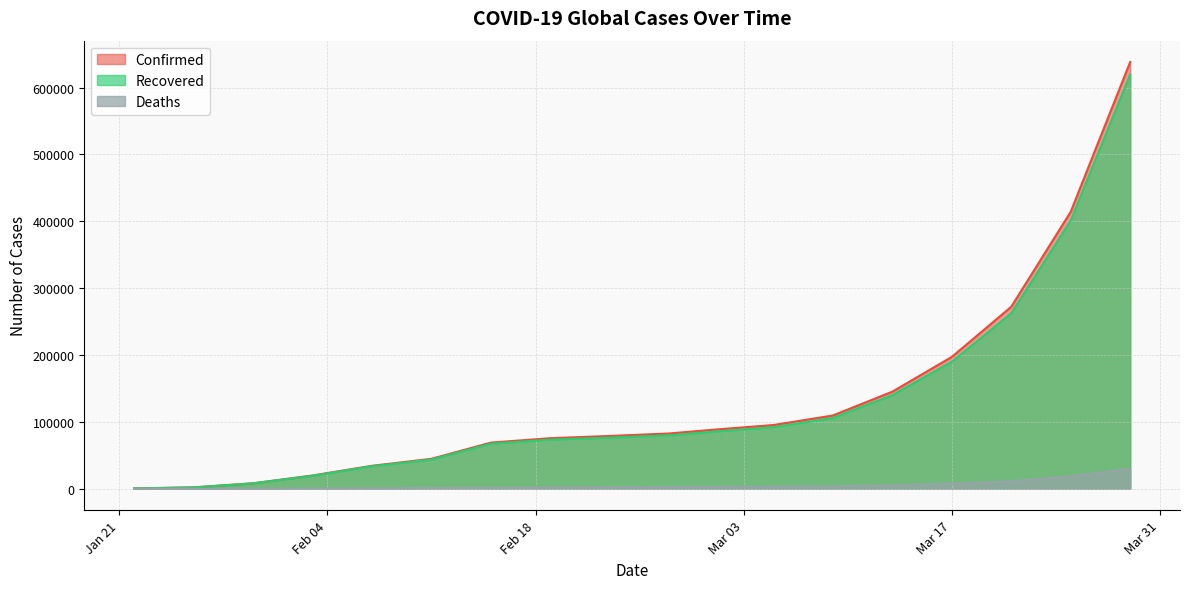

What is the label of the 16th point from the right?

2020-01-30